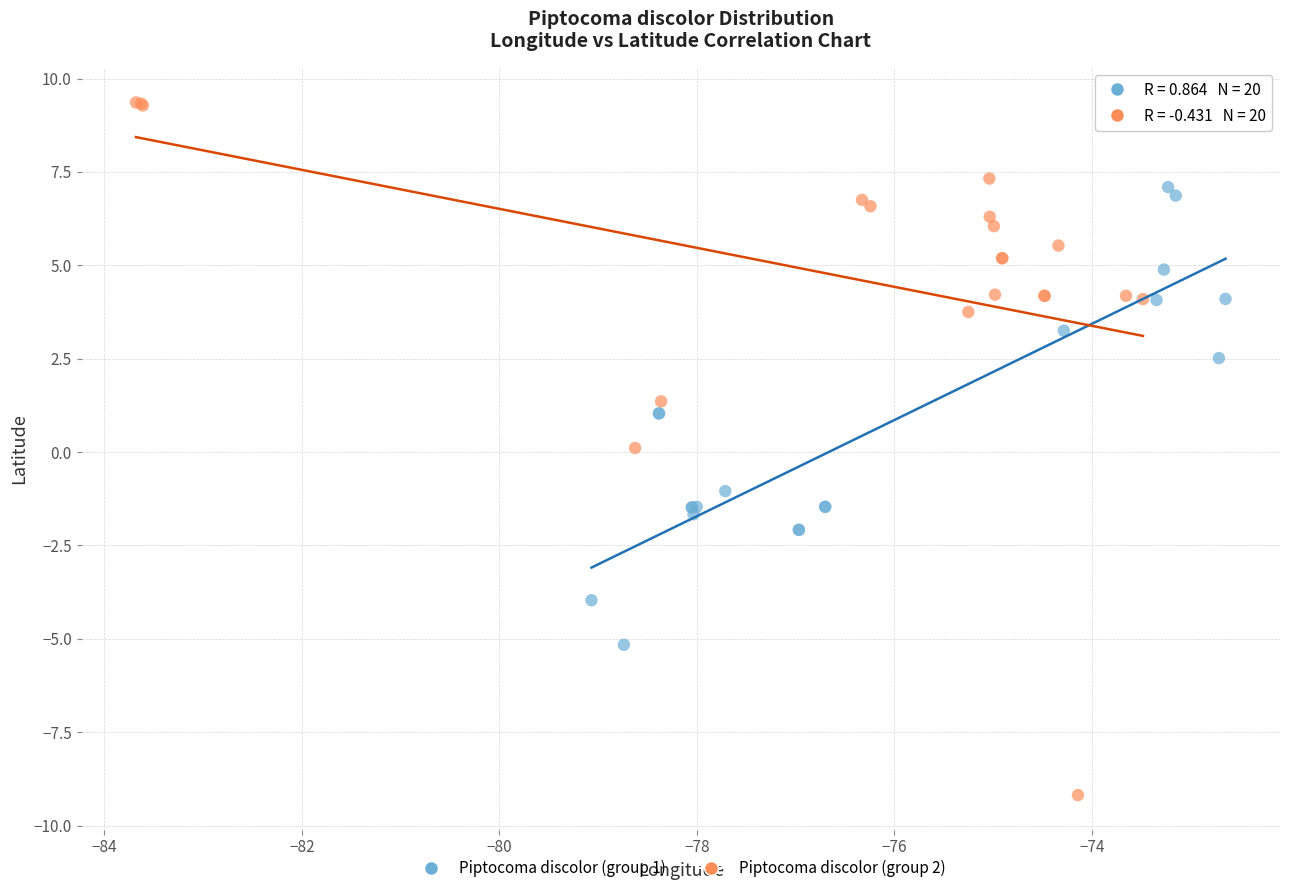

Which series reaches the minimum Y coordinate?

Piptocoma discolor (group 2)